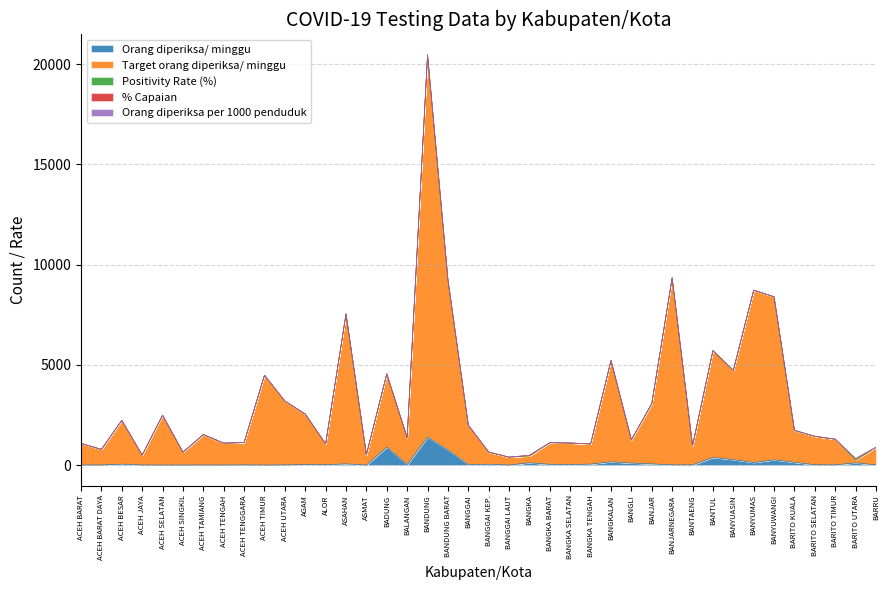

What is the total value across all series at BANJARNEGARA?

9341.4